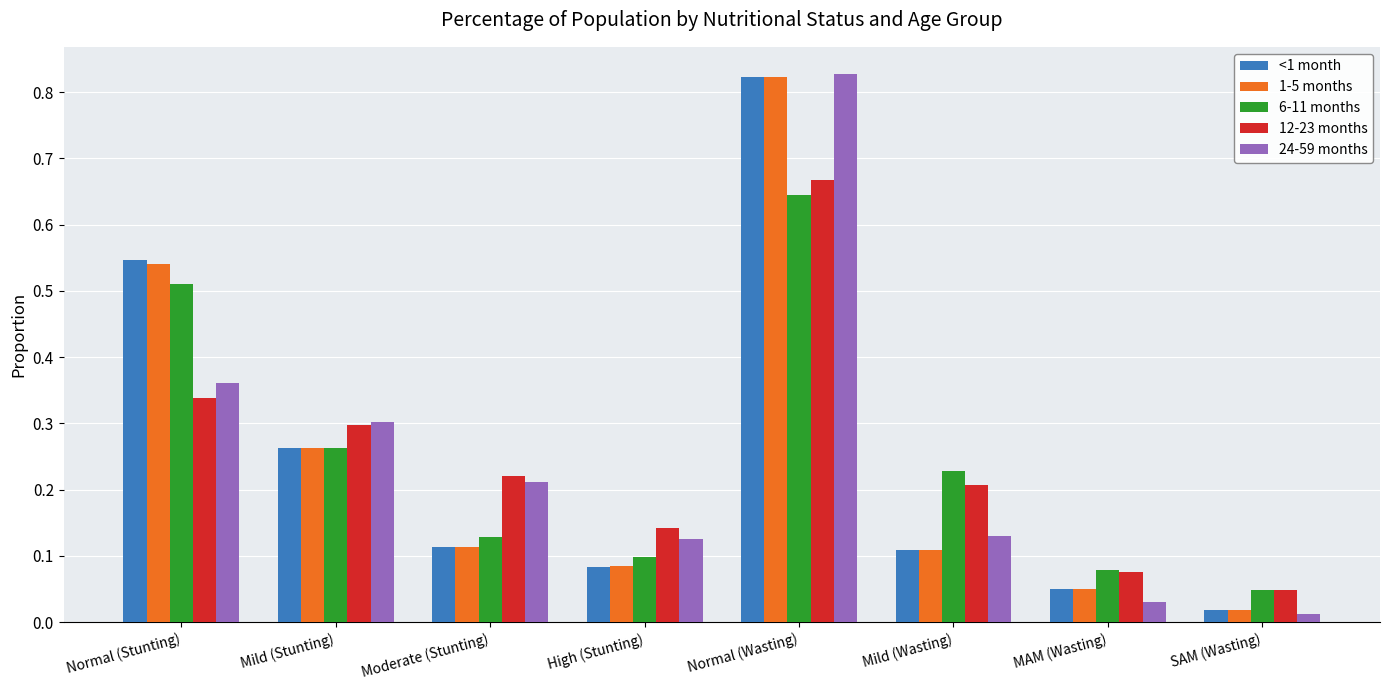

What is the sum of the <1 month values at Normal (Wasting) and Mild (Wasting)?

0.9